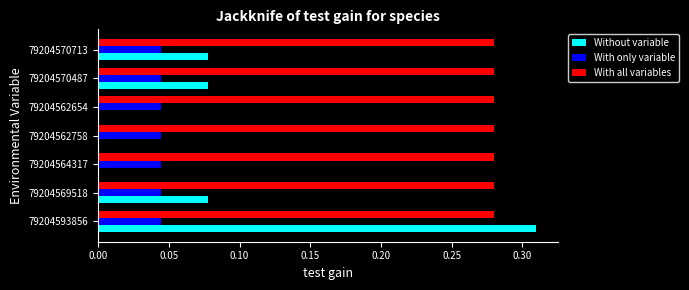

Is the value of Without variable at 79204570713 greater than the value of With all variables at 79204593856?

No